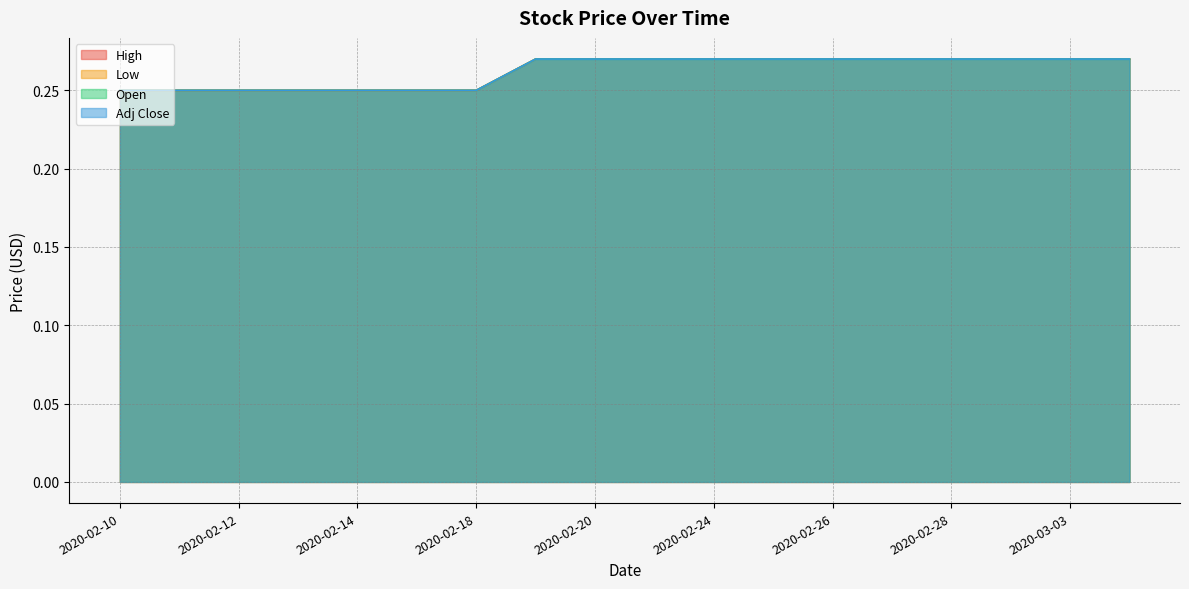

What position from the right is 2020-02-11?

17